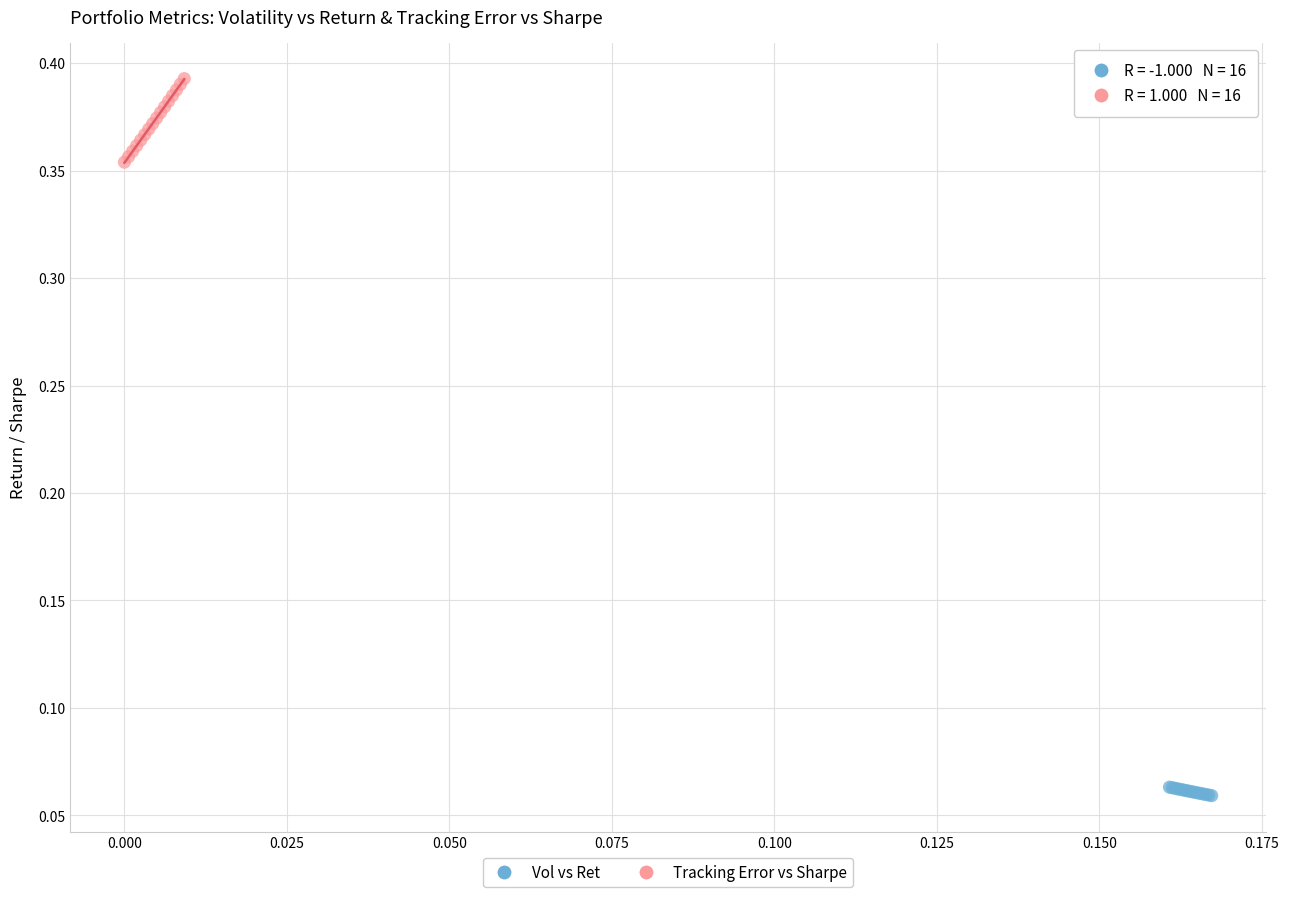

Which series reaches the maximum Y coordinate?

Tracking Error vs Sharpe